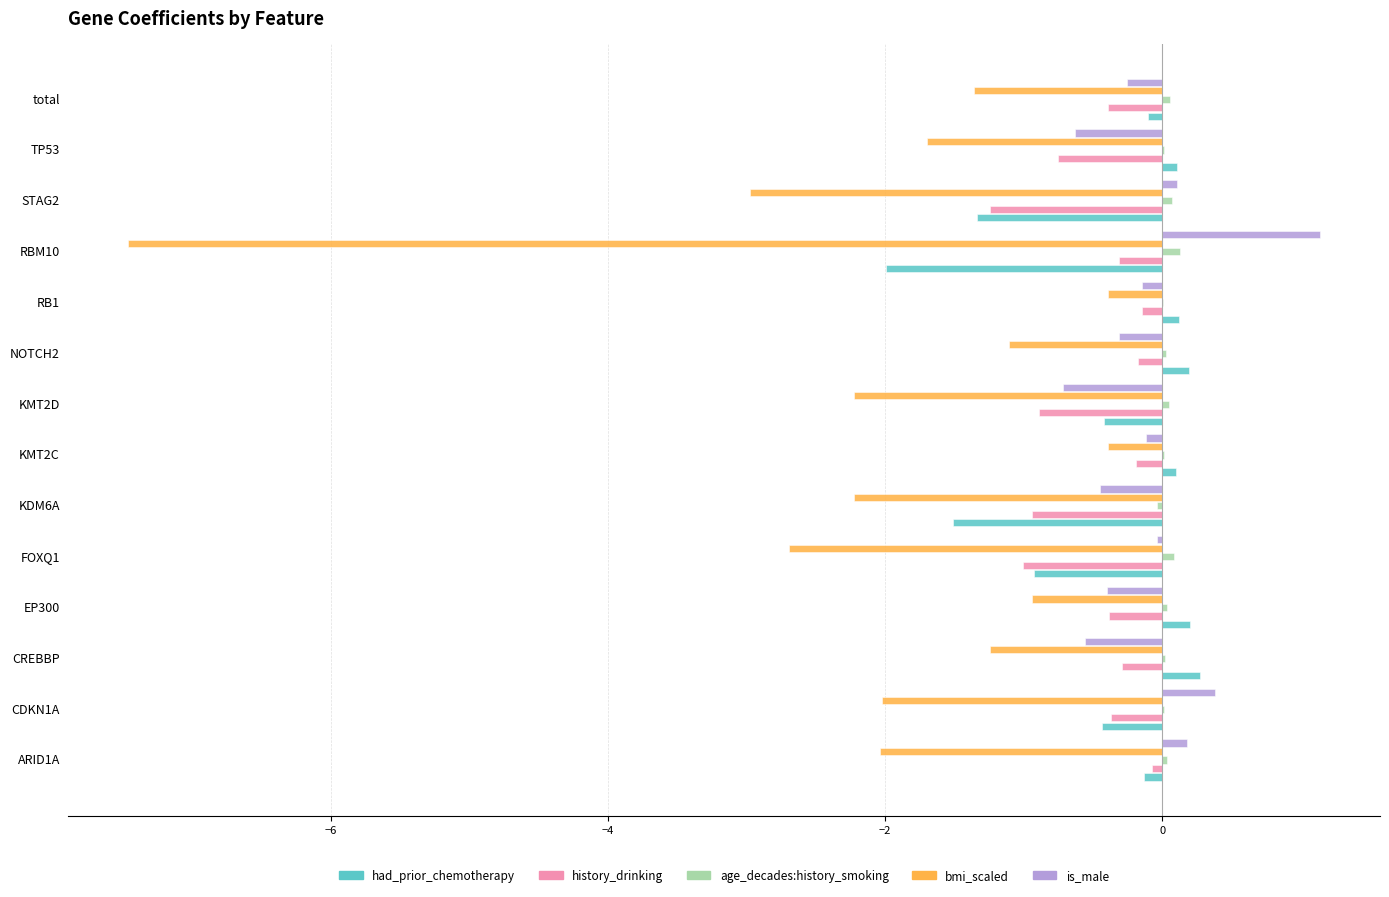

Between KMT2C and KMT2D, which series saw the biggest shift?

bmi_scaled